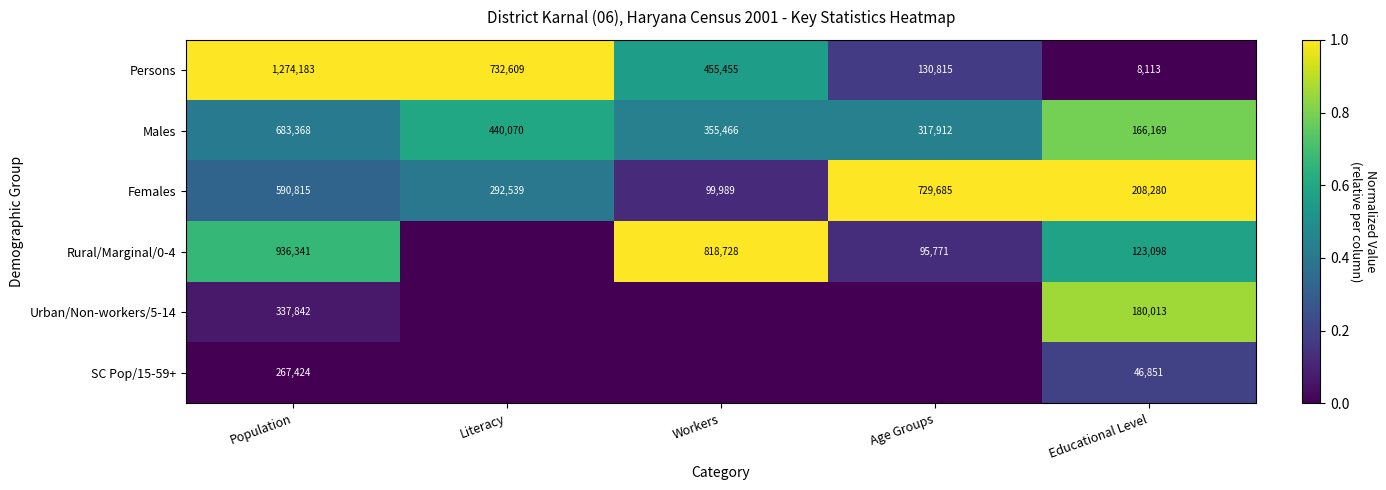

At which label does Persons first exceed 455455?

Population